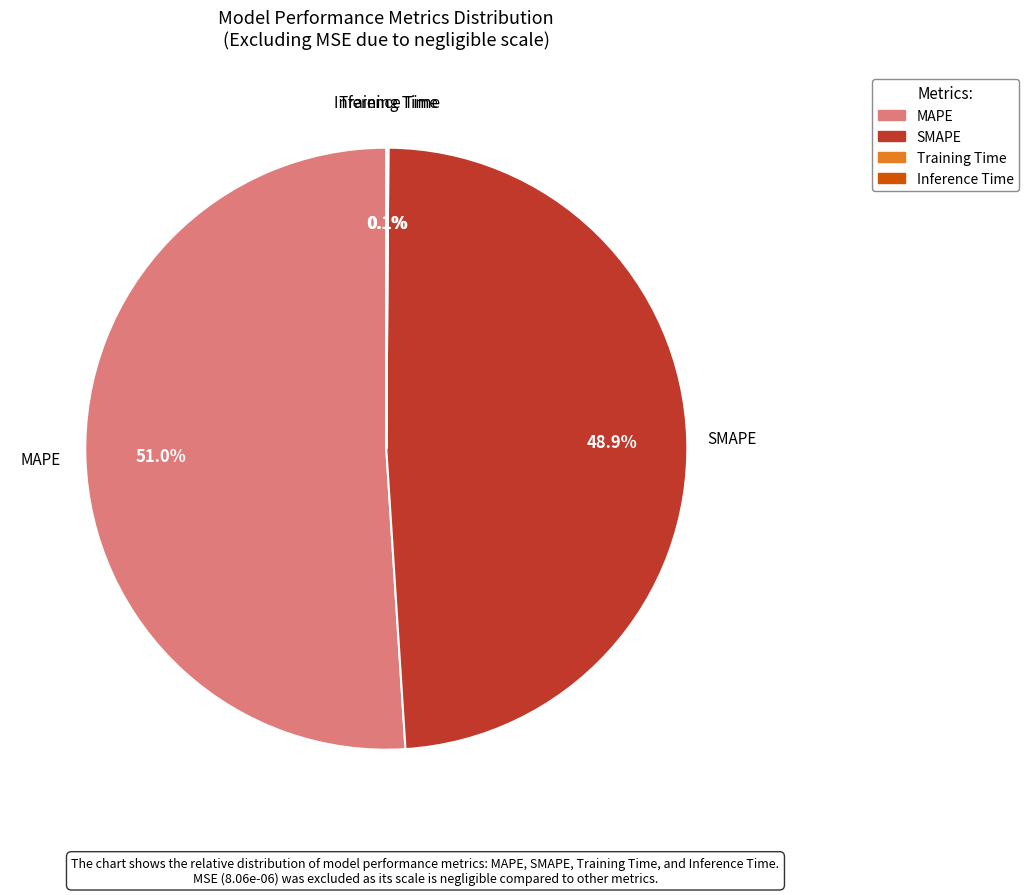

How much of the chart is everything except SMAPE?

51.1%